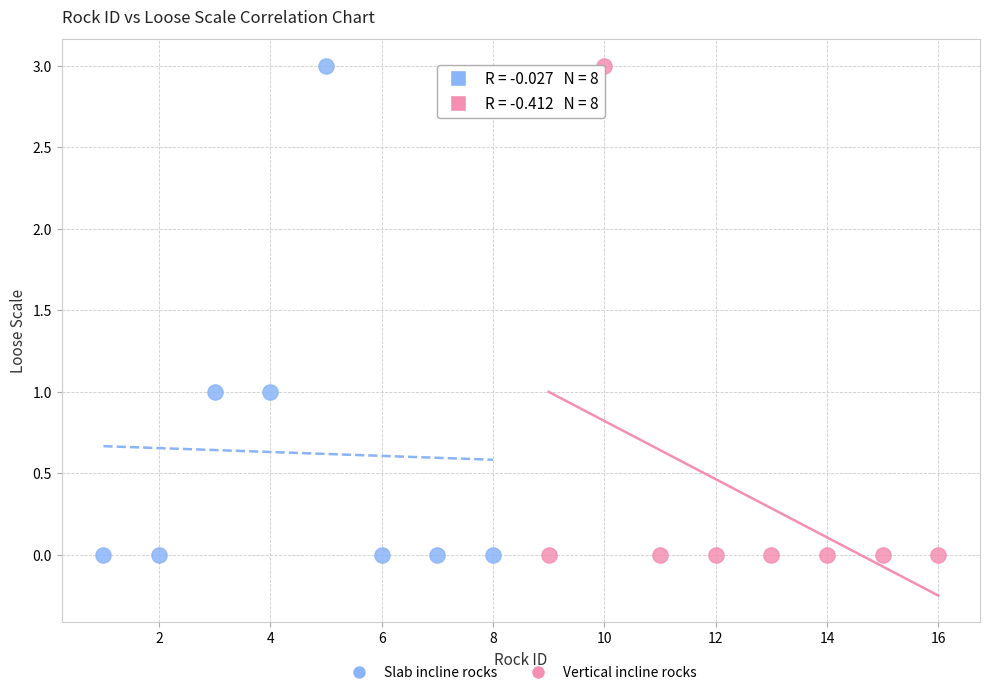

What are all the series names shown in the legend?

Slab incline rocks, Vertical incline rocks